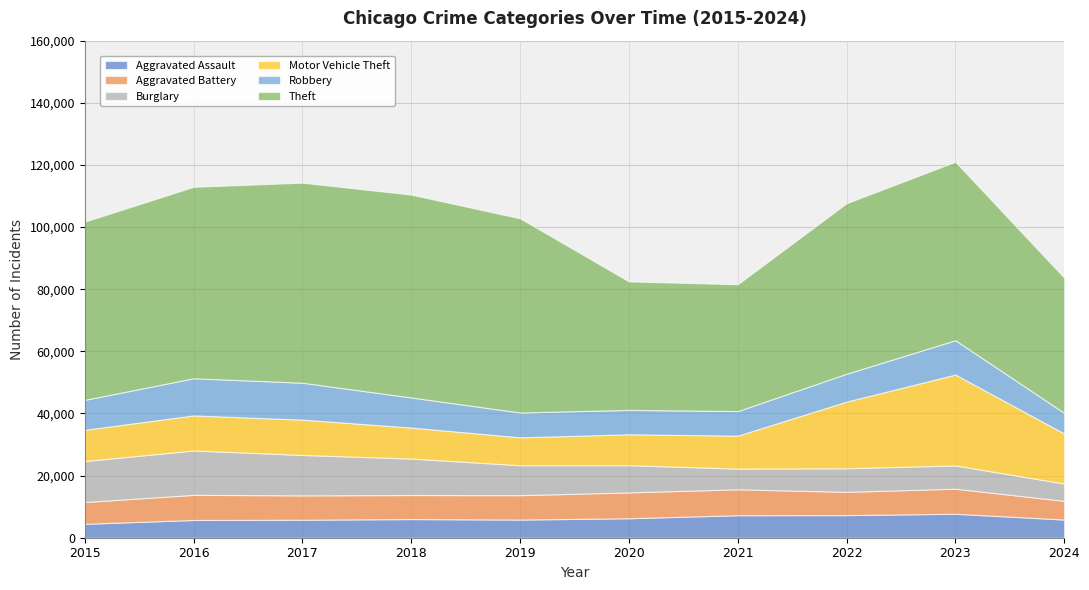

At which category does the chart reach its minimum across all series?

2015